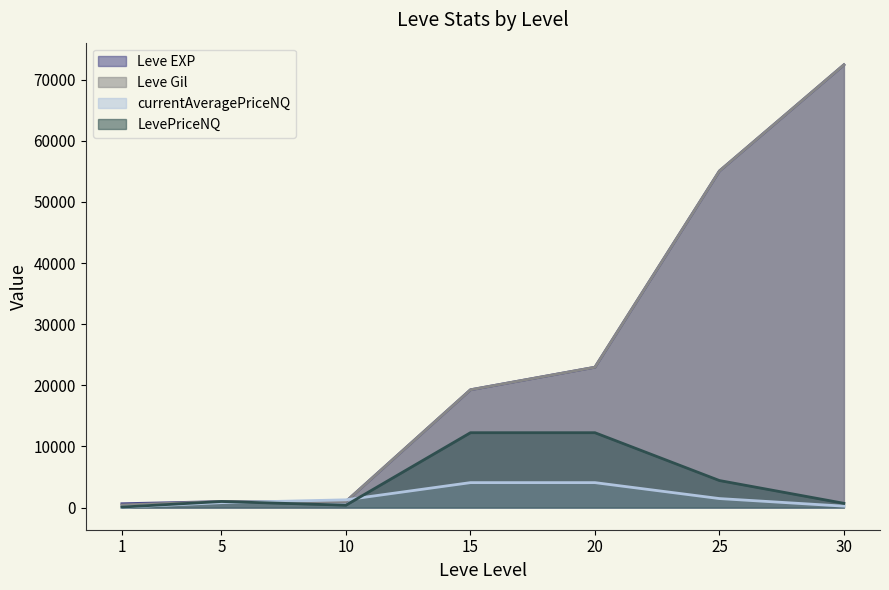

True or false: Leve EXP has more than 1 interior local peaks.

False